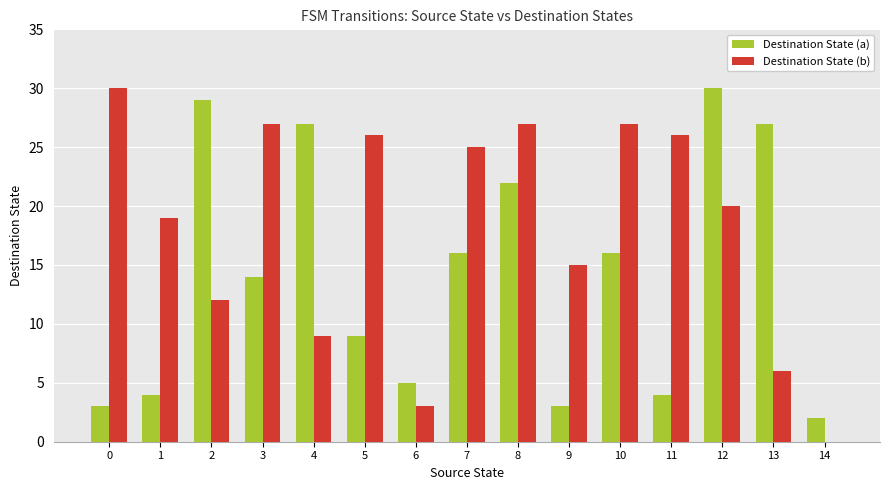

Is it true that Destination State (b) equals 42 at 7?

False